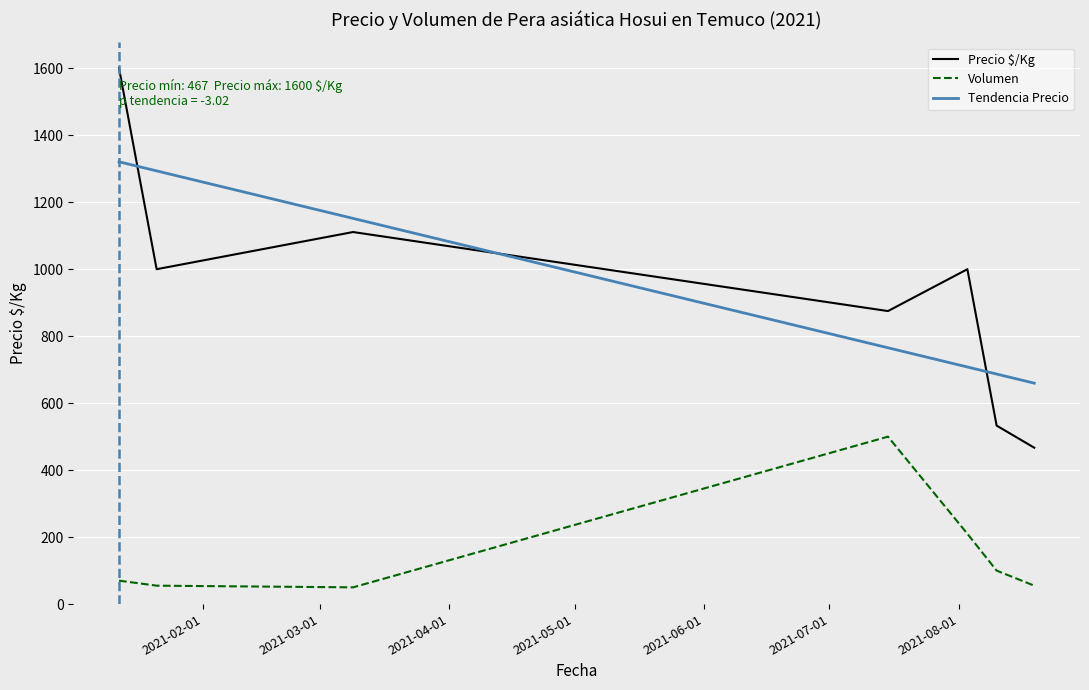

True or false: Precio $/Kg and Volumen intersect in this chart.

False